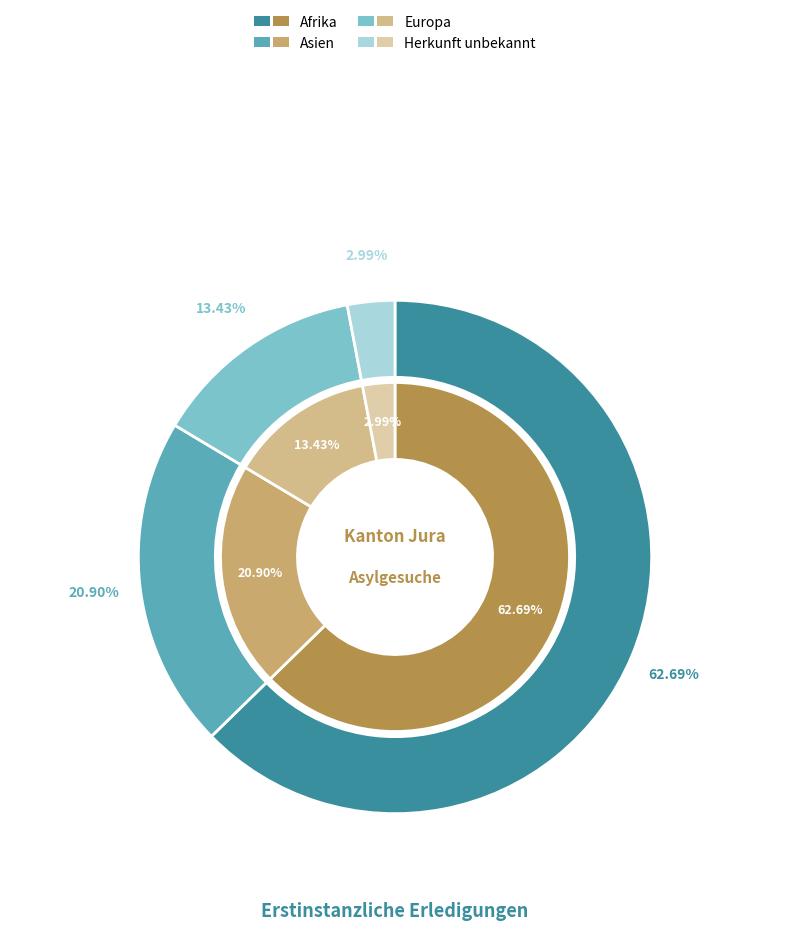

To the nearest percent, what is the average slice percentage?

25%